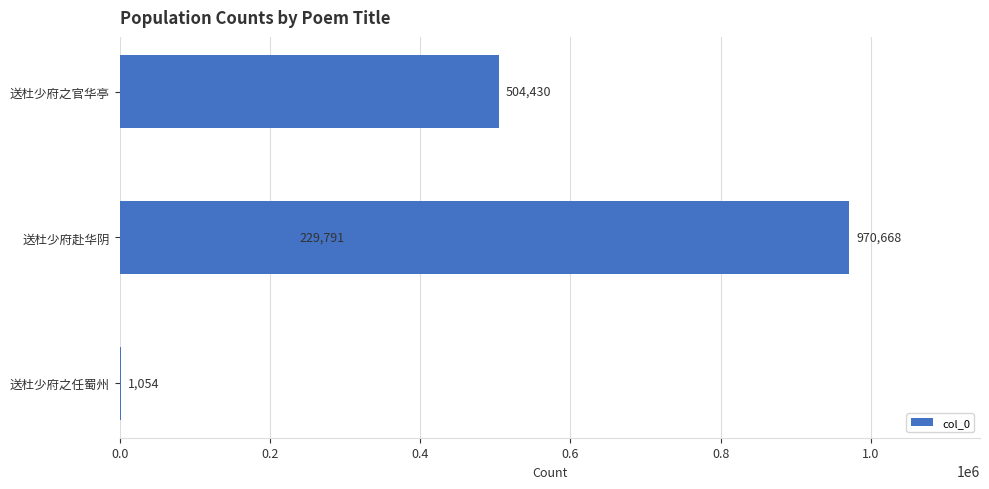

The chart shows a value of 229791 at 0.2. True or false?

True